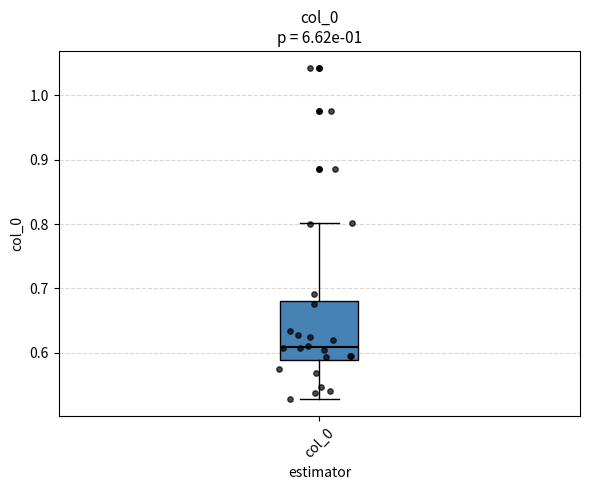

Where does the median line of the box for col_0 sit on the y-axis? The values are not printed on the chart, so give them approximately, as read against the axis.

0.61